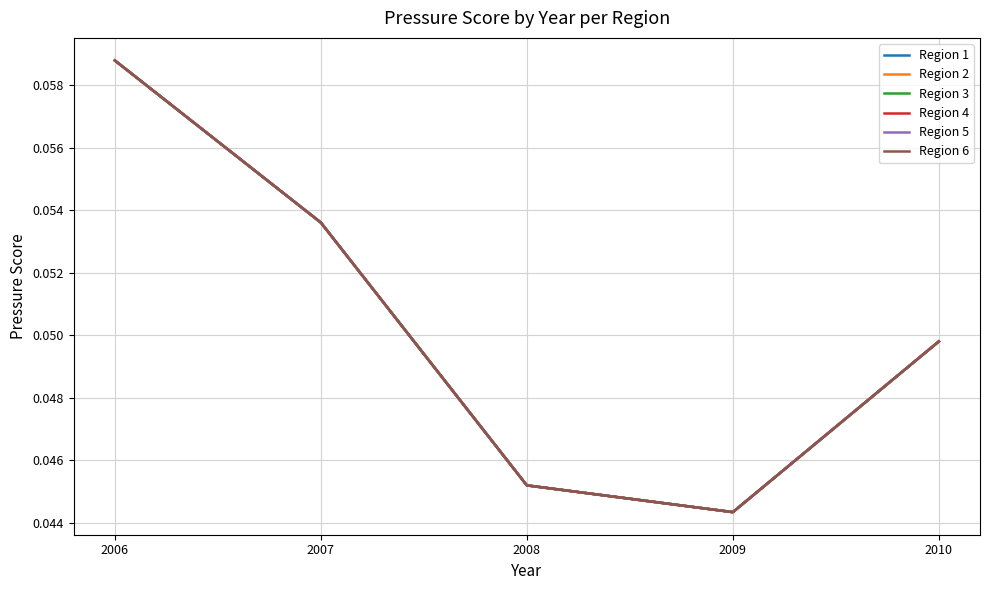

Does the chart display data point markers on the line(s)?

No